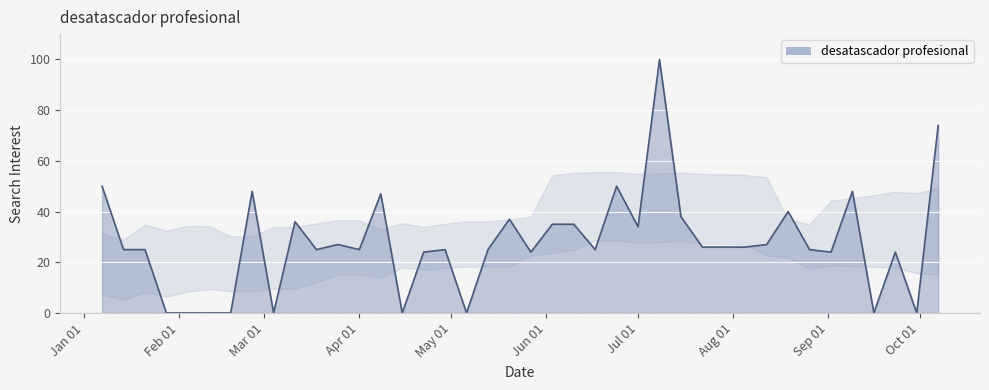

What is the greatest value displayed?

100